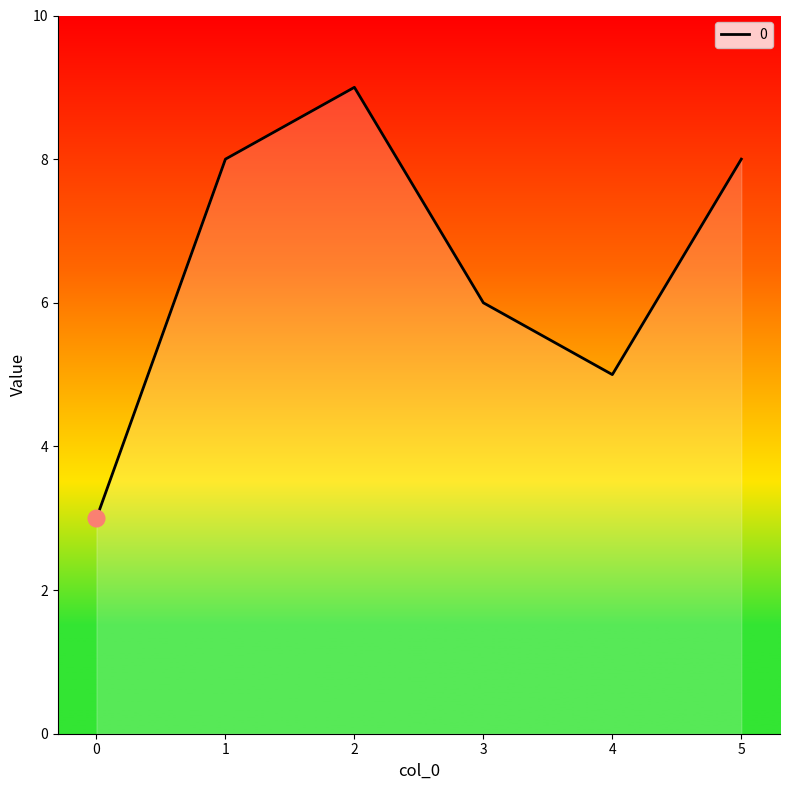

How many interior local peaks (higher than both neighbors) does the data have?

1